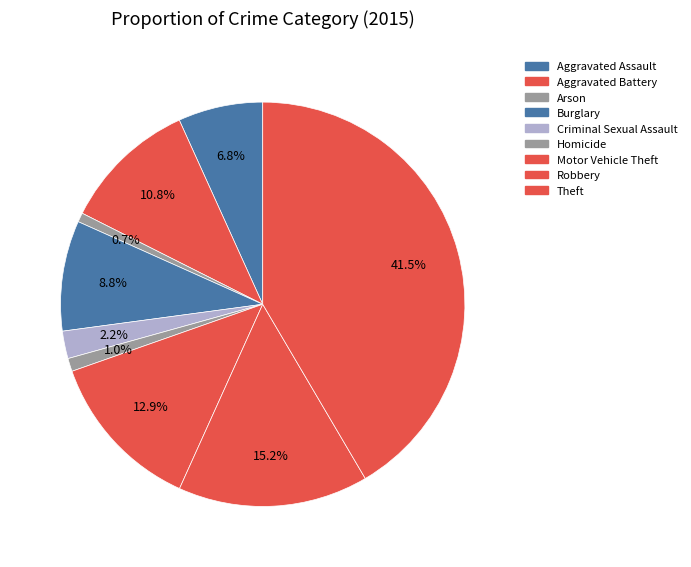

Does any single category account for the majority?

No